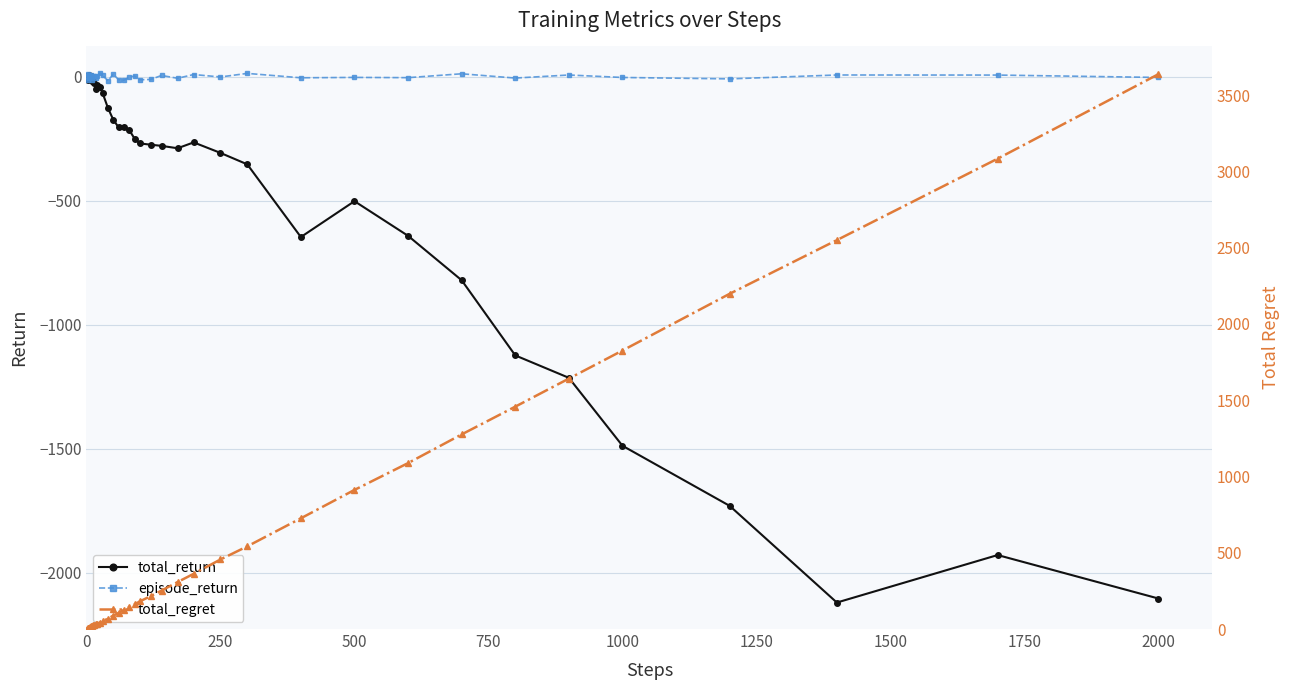

What is the value of the total_regret point at the 31st from the left?

912.0